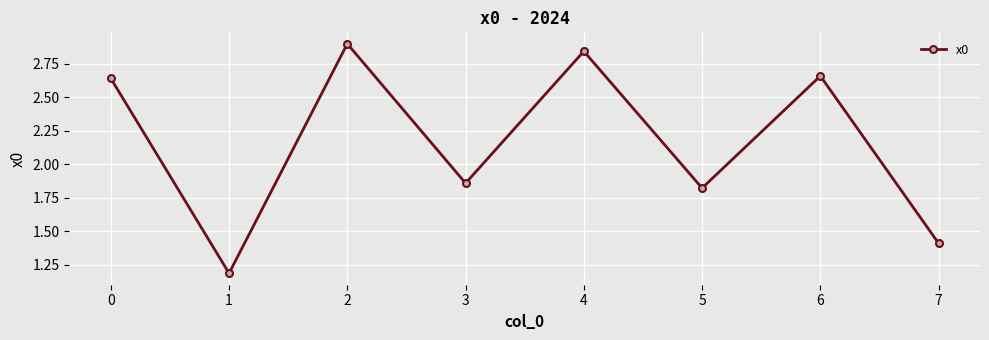

How many lines are shown in the chart?

1